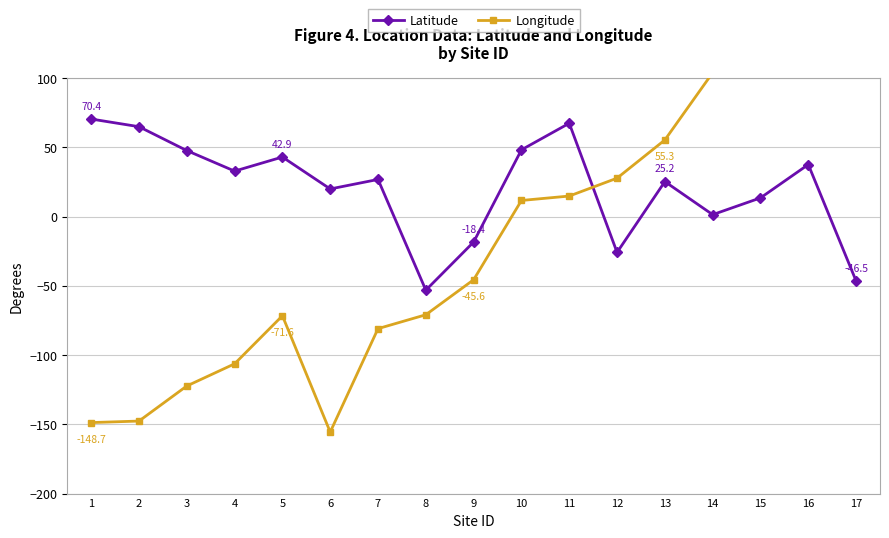

The value of Latitude at 16 is 37.5. True or false?

True